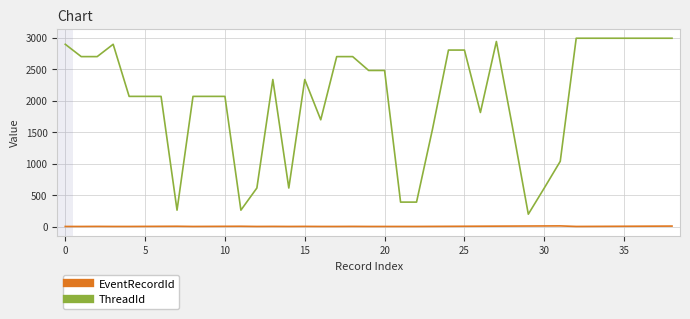

What is the minimum value for ThreadId?

196